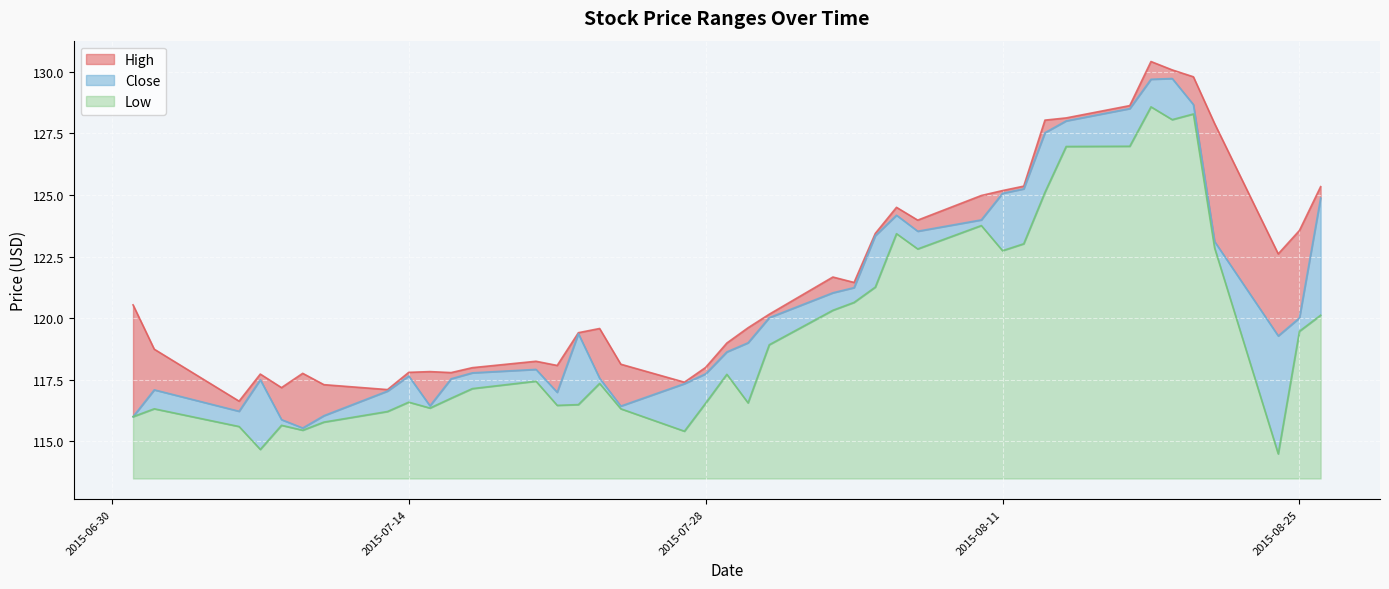

What is the lowest value of the Low series?

1.0